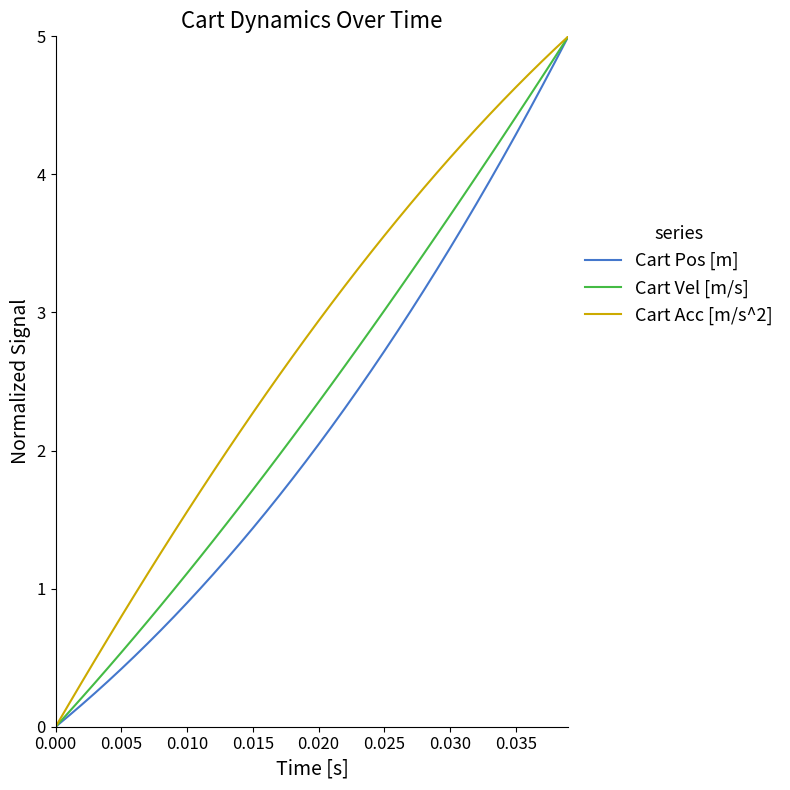

Rank the series by their average value, from highest to lowest.

Cart Acc [m/s^2], Cart Vel [m/s], Cart Pos [m]